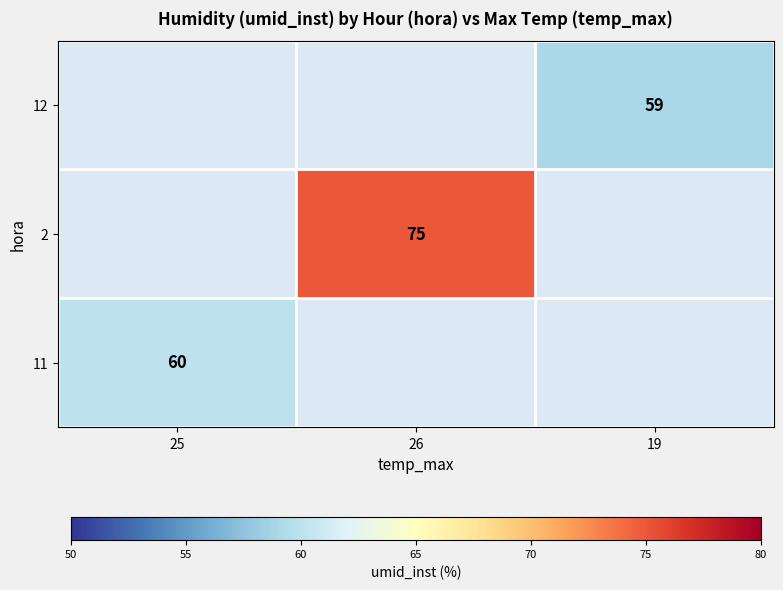

True or false: 12 has a value of 59 at 19.

True